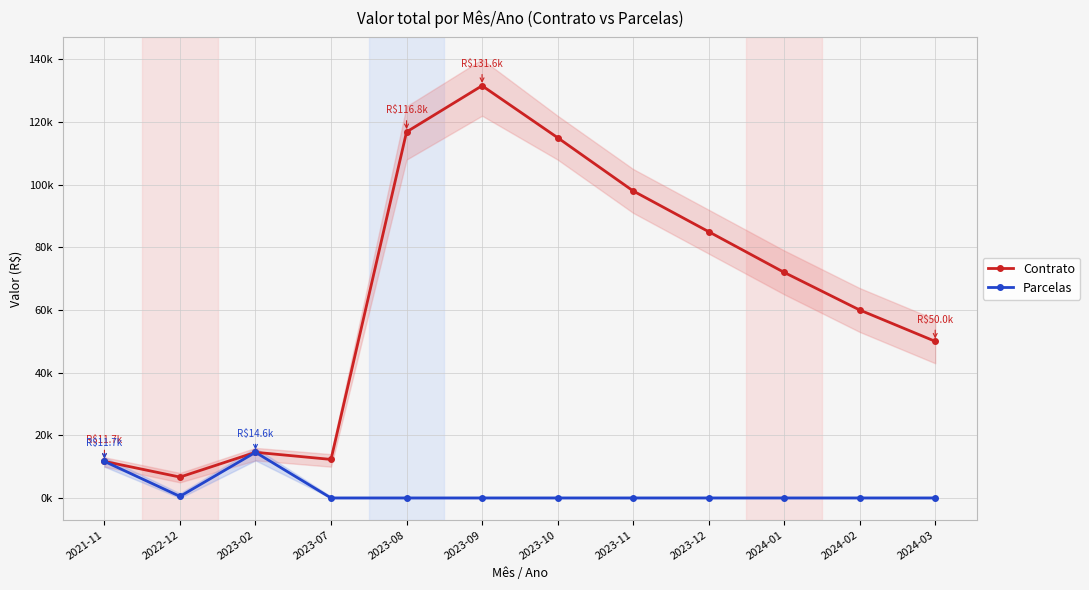

The value of Contrato at 2023-10 is 163799.0. True or false?

False